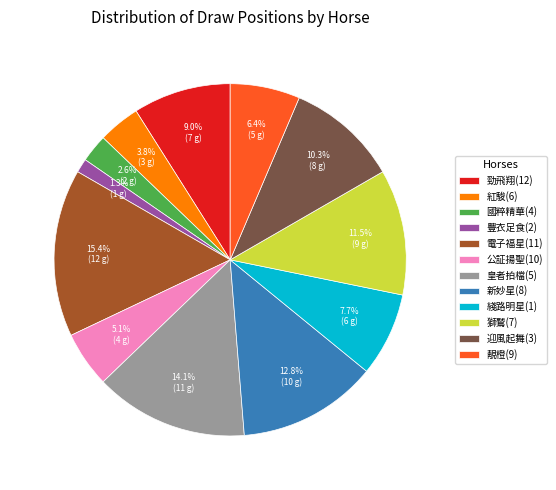

Which has a higher value, 豐衣足食(2) or 國粹精華(4)?

國粹精華(4)